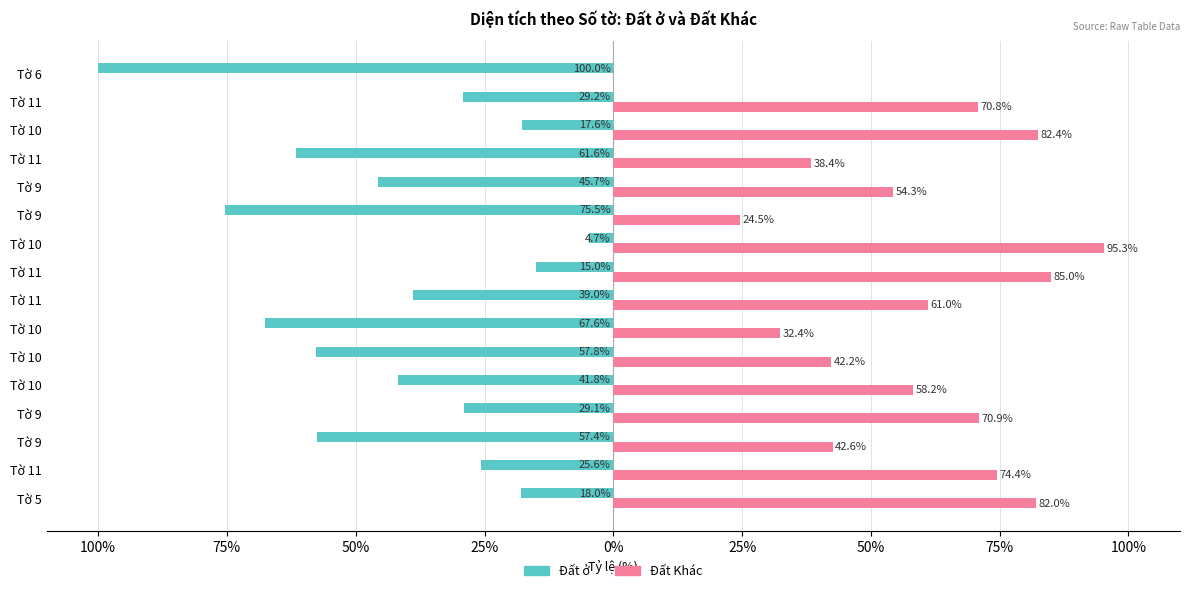

Reading left to right, extract all data points from this chart.

Đất ở: -18.0	-25.6	-57.4	-29.1	-41.8	-57.8	-67.6	-39.0	-15.0	-4.7	-75.5	-45.7	-61.6	-17.6	-29.2	-100.0
Đất Khác: 82.0	74.4	42.6	70.9	58.2	42.2	32.4	61.0	85.0	95.3	24.5	54.3	38.4	82.4	70.8	0.0